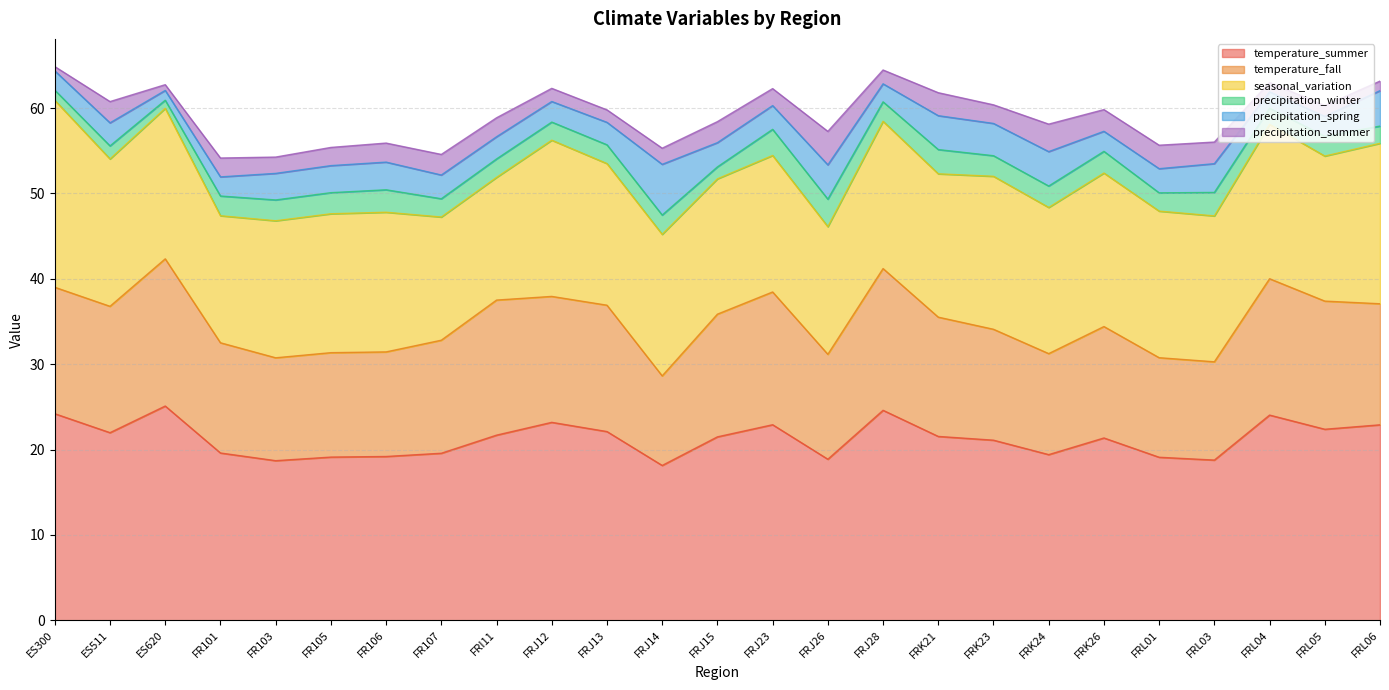

How many data points does each series have?

25